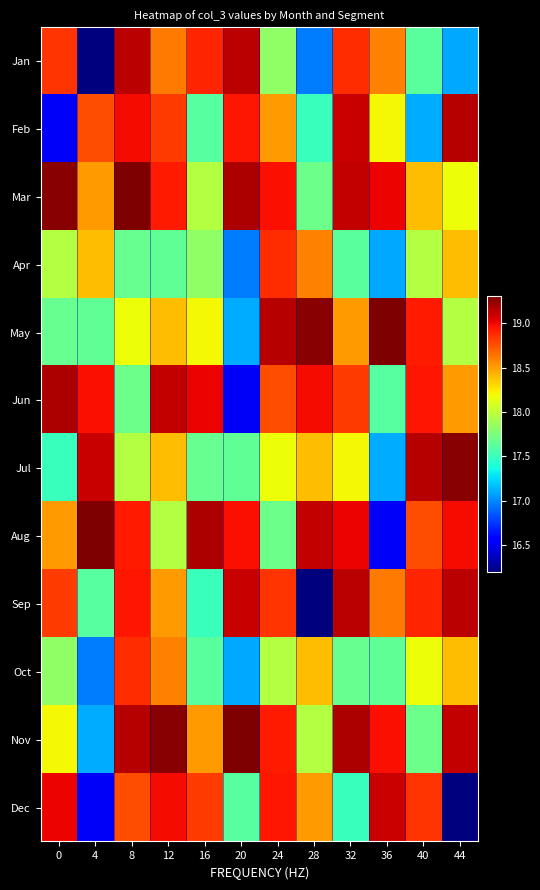

Count the number of data series in this chart.

12